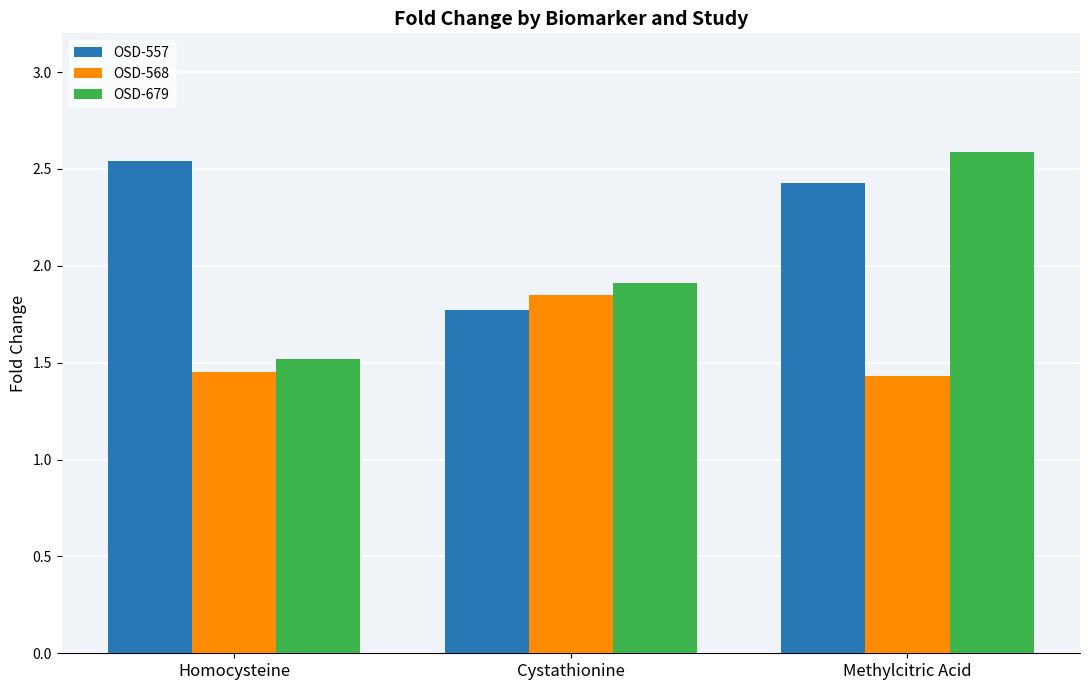

Does the chart contain any negative values?

No